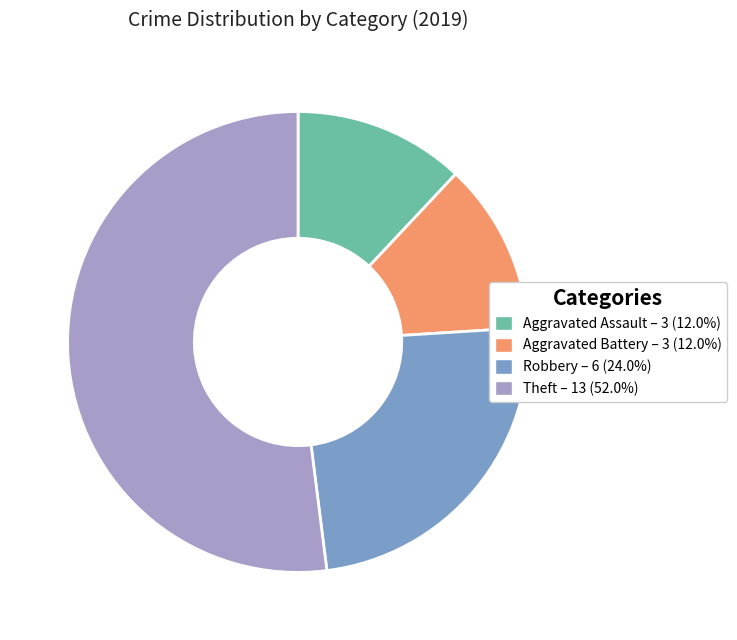

Do Aggravated Assault and Aggravated Battery together represent more than half of the pie?

No